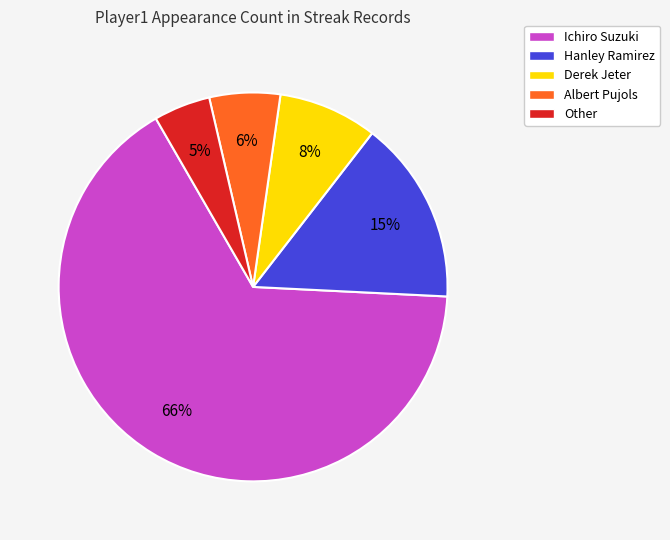

Between Derek Jeter and Albert Pujols, which is larger?

Derek Jeter